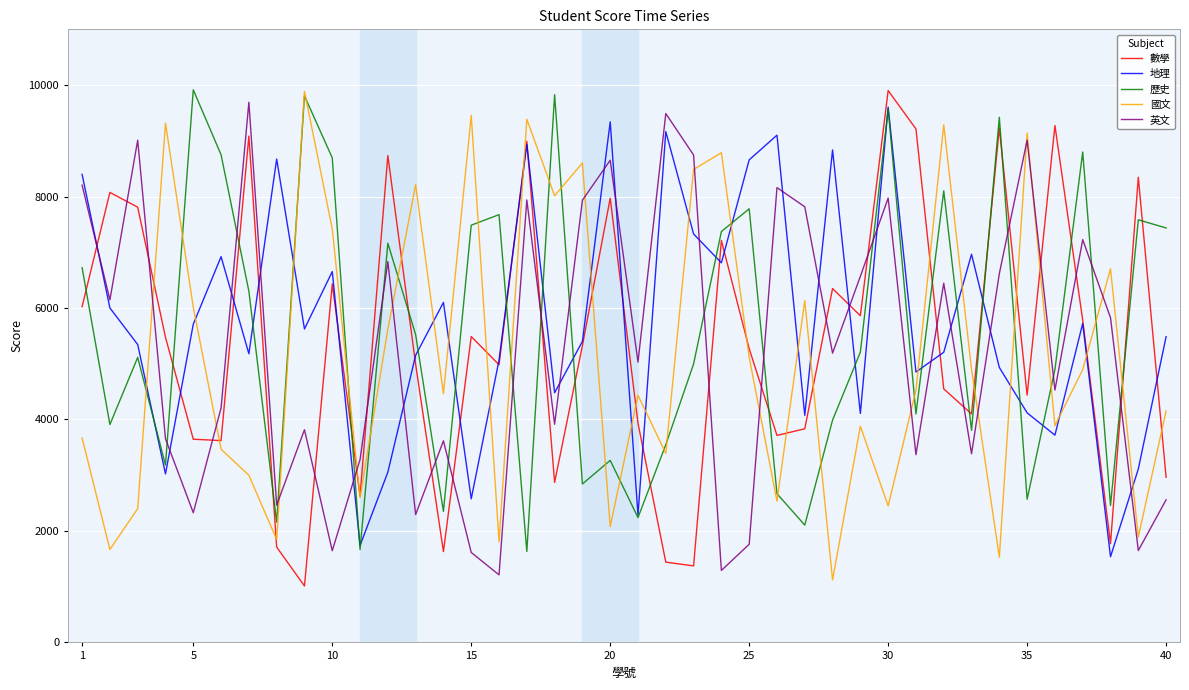

What is the highest value of the 數學 series?

9901